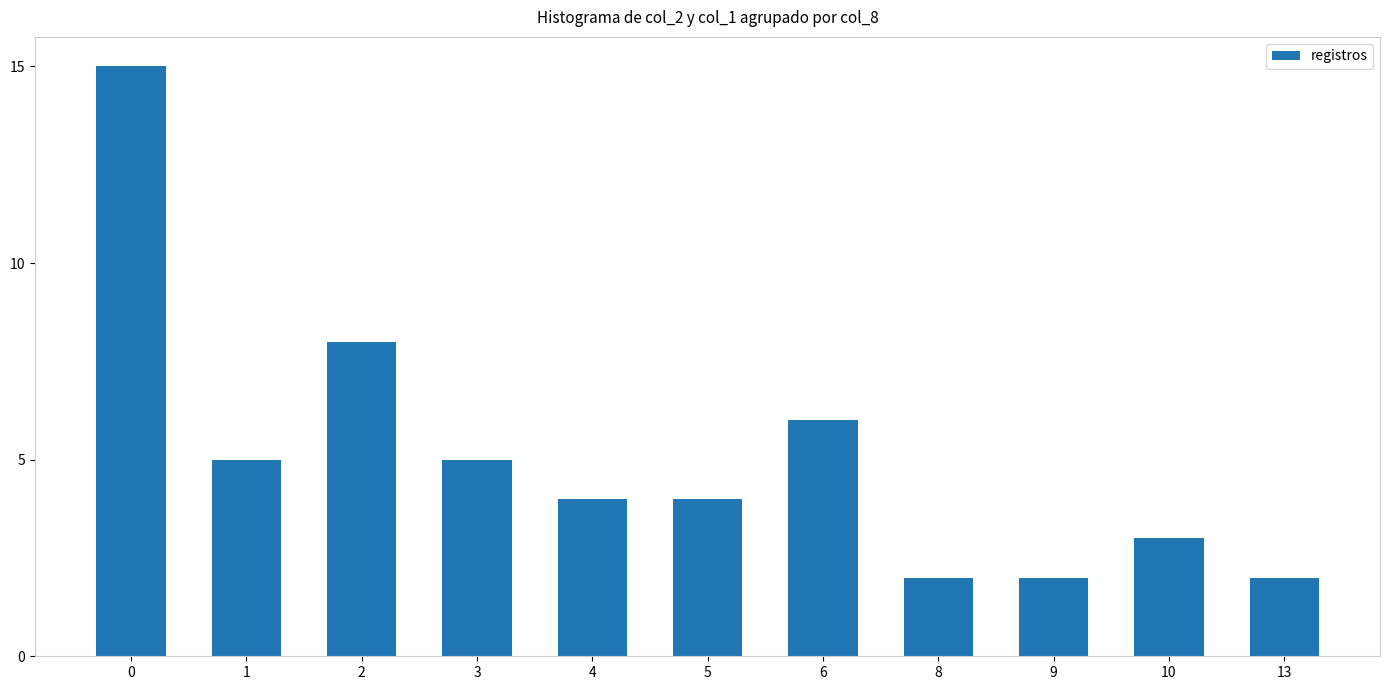

What is the difference between the second highest and second lowest values?

6